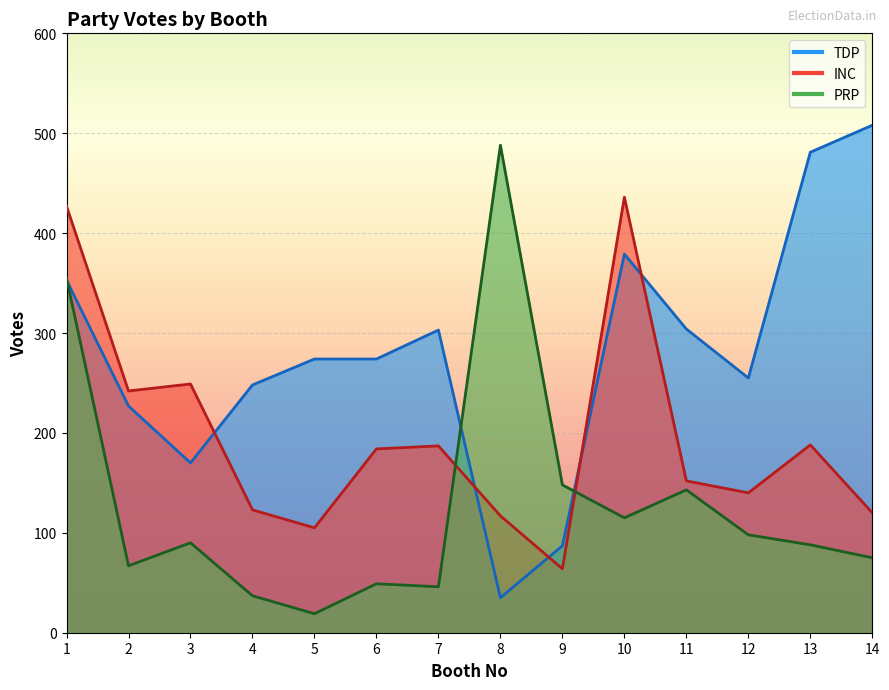

What is the approximate value of TDP at 7?

303